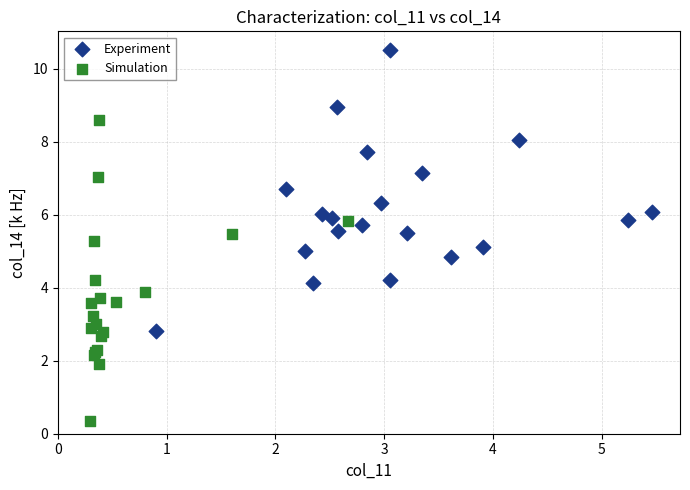

Which series has the largest Y range (max minus min)?

Simulation